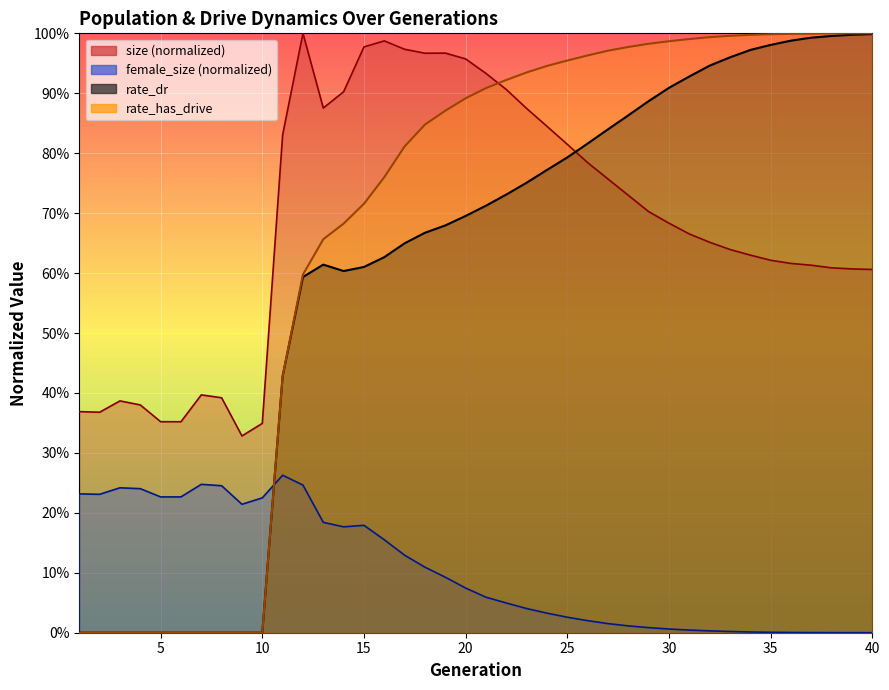

How many interior local valleys does the rate_dr series have?

1